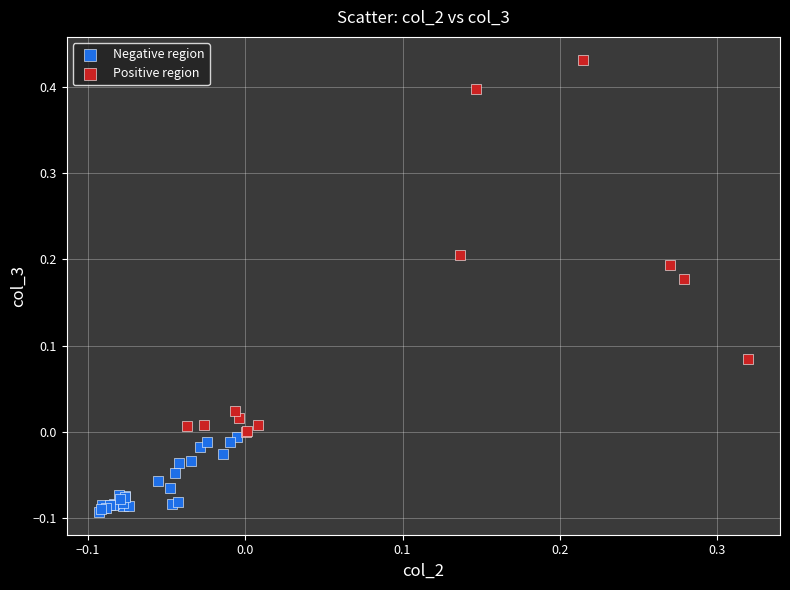

Which series has the largest Y range (max minus min)?

Positive region